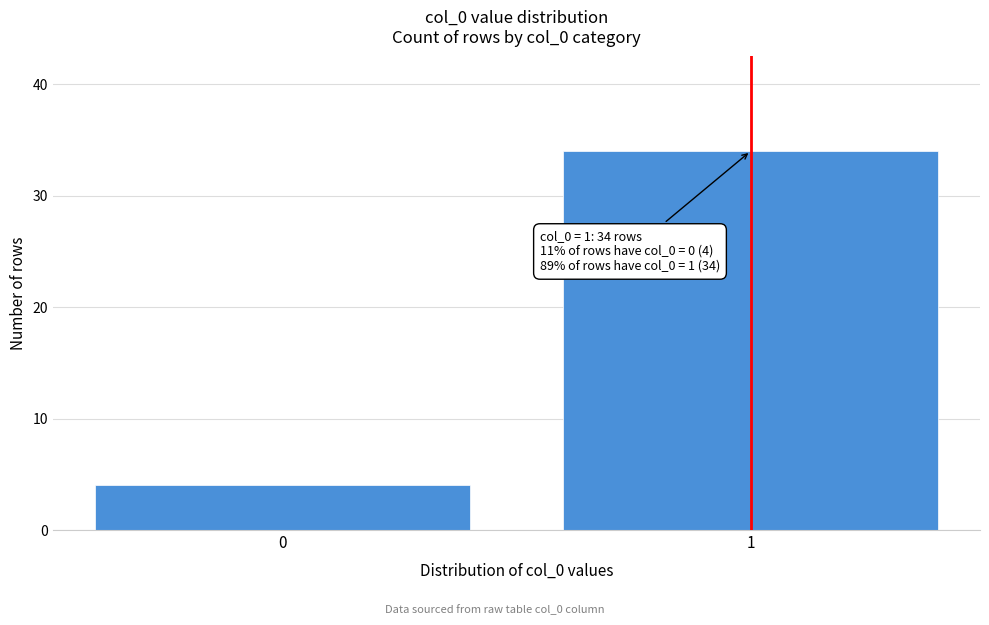

Reading left to right, list all the values displayed in this chart.

4	34